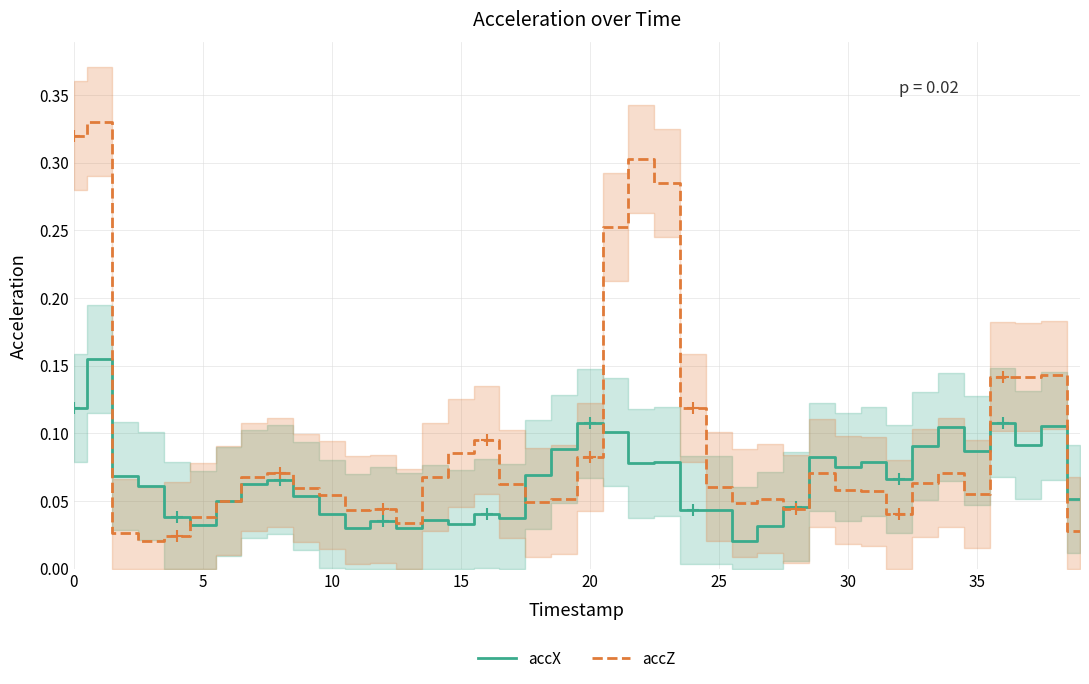

What are all the series names shown in the legend?

accX, accZ